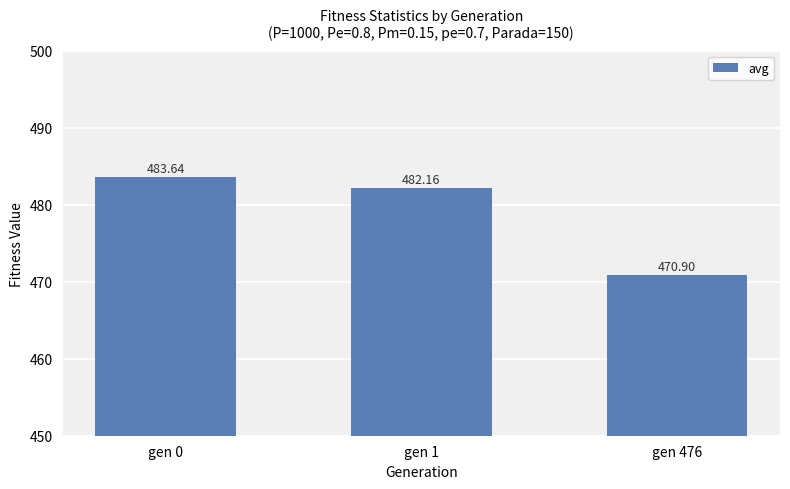

What is the sum of the values at gen 1 and gen 476?

953.1